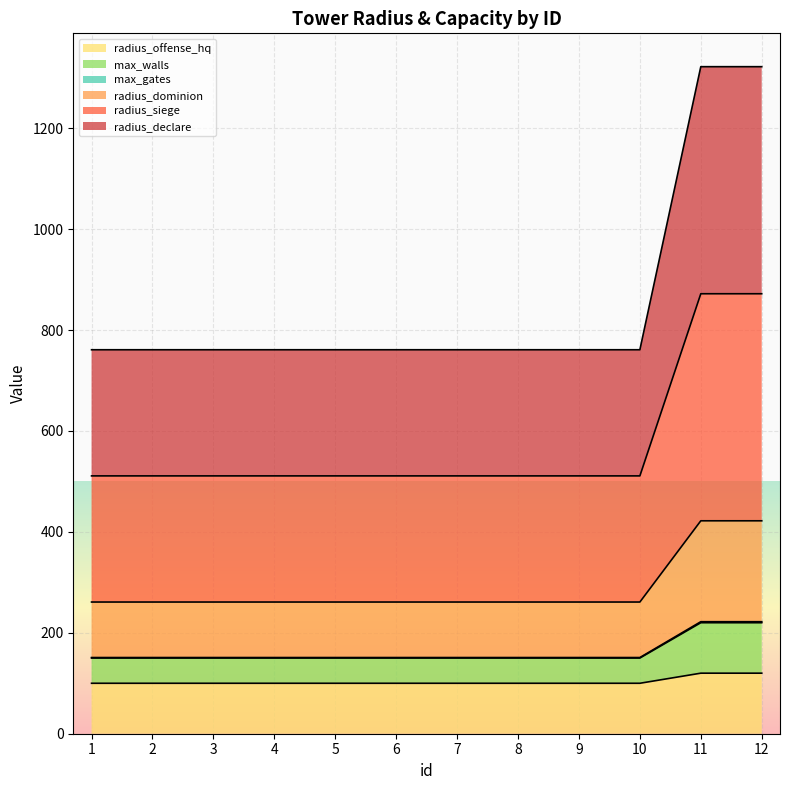

Does the chart display data point markers on the line(s)?

No